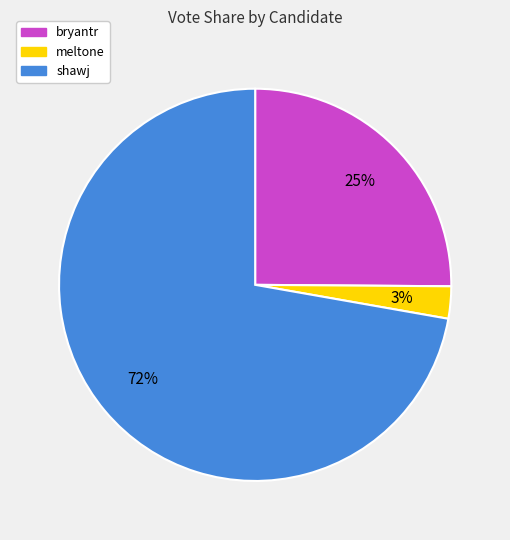

Between meltone and shawj, which is larger?

shawj